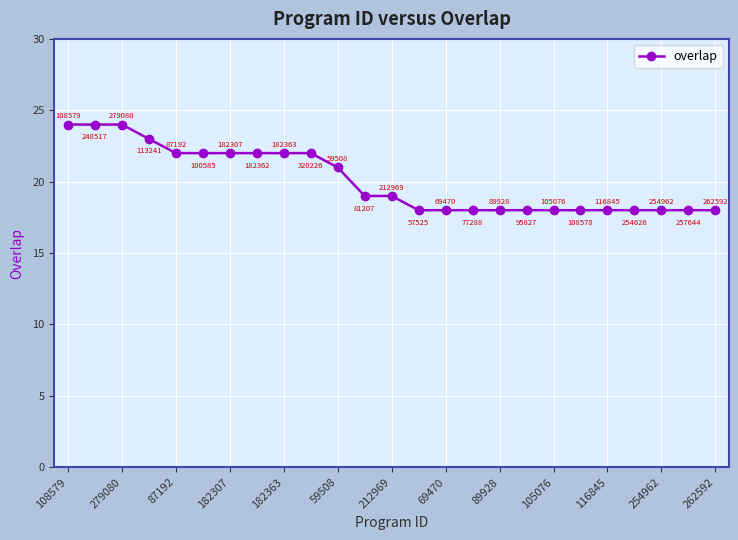

Reading right to left, list all the values displayed in this chart.

18	18	18	18	18	18	18	18	18	18	18	18	19	19	21	22	22	22	22	22	22	23	24	24	24